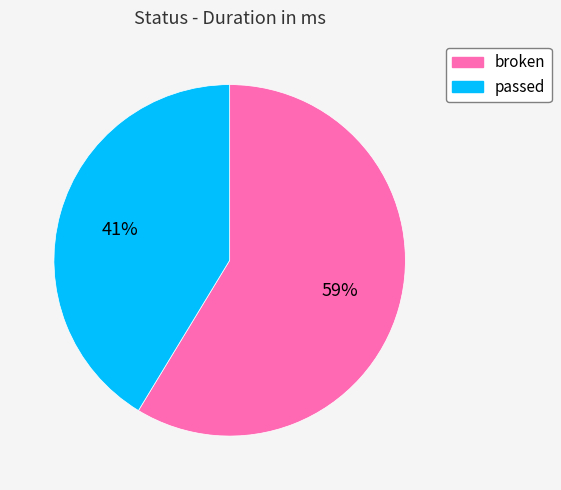

Does broken account for over 50% of the chart?

Yes